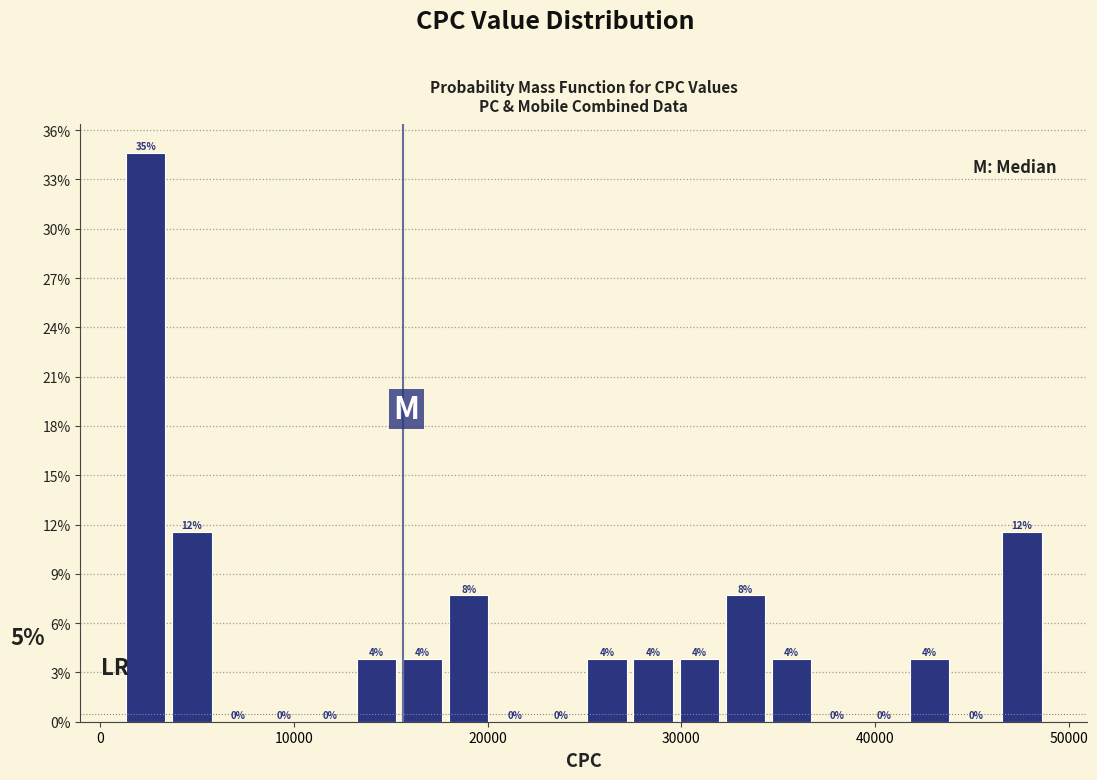

Read against the x-axis, roughly where is the centre of the tallest bar?

2000